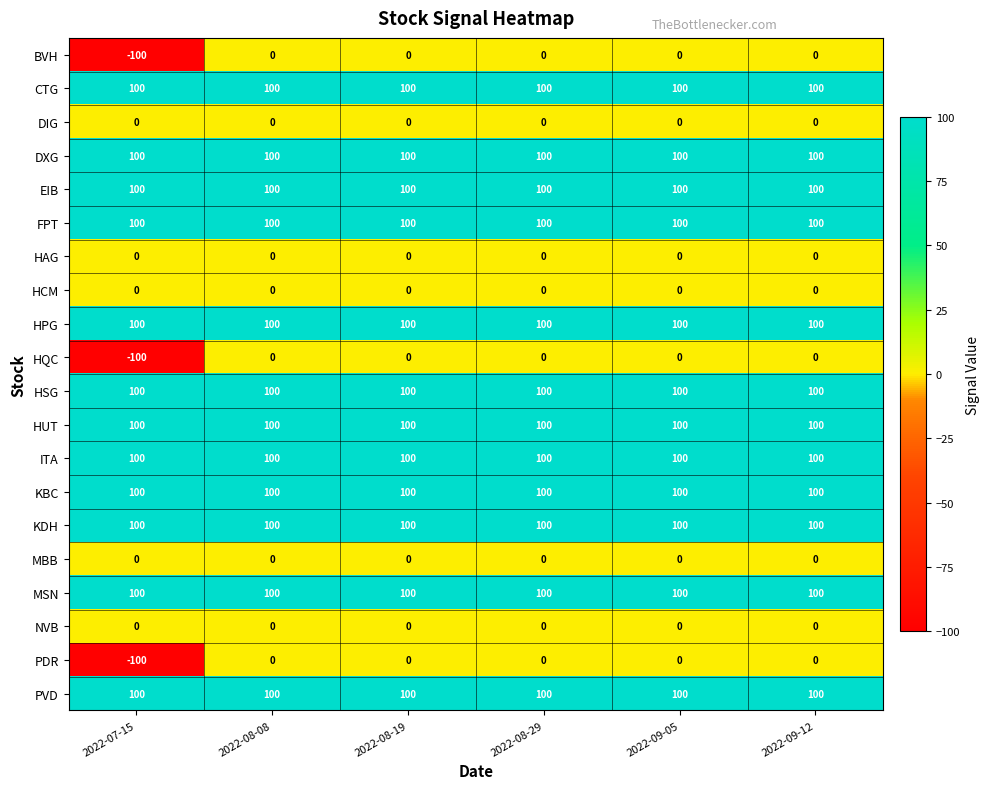

What is the sum of all HQC values?

-100